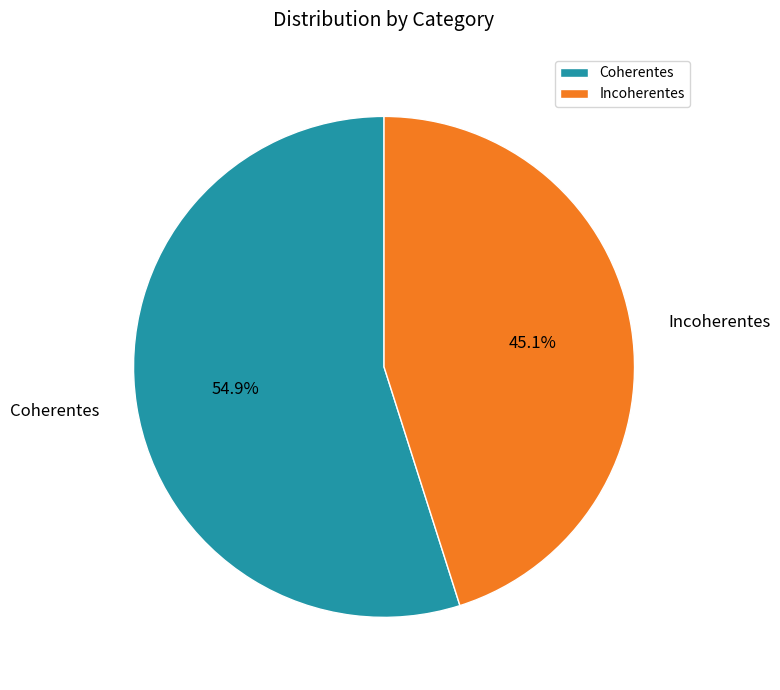

Combined, what portion of the pie is Coherentes and Incoherentes?

100.0%